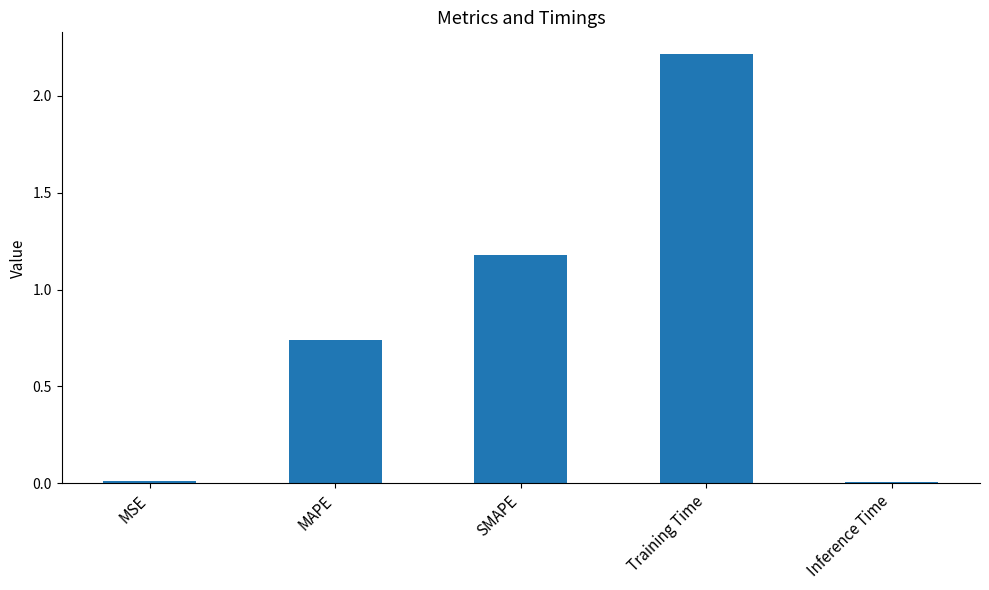

At which category does the chart reach its peak across all series?

Training Time